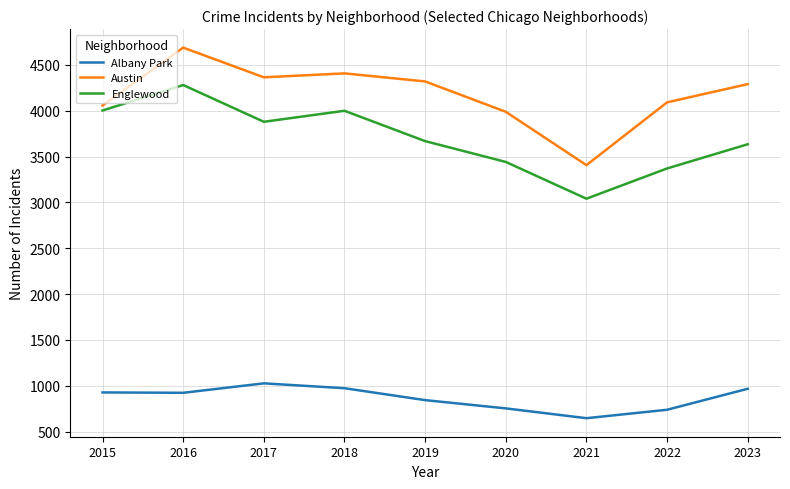

Which series changed the most between 2019 and 2020?

Austin